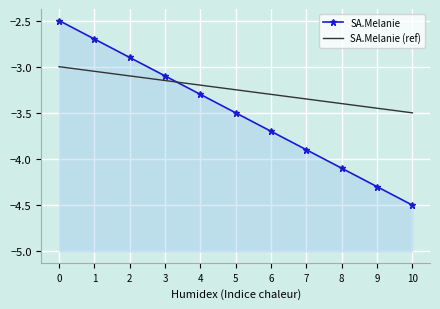

What is the maximum value shown in the chart?

-2.5